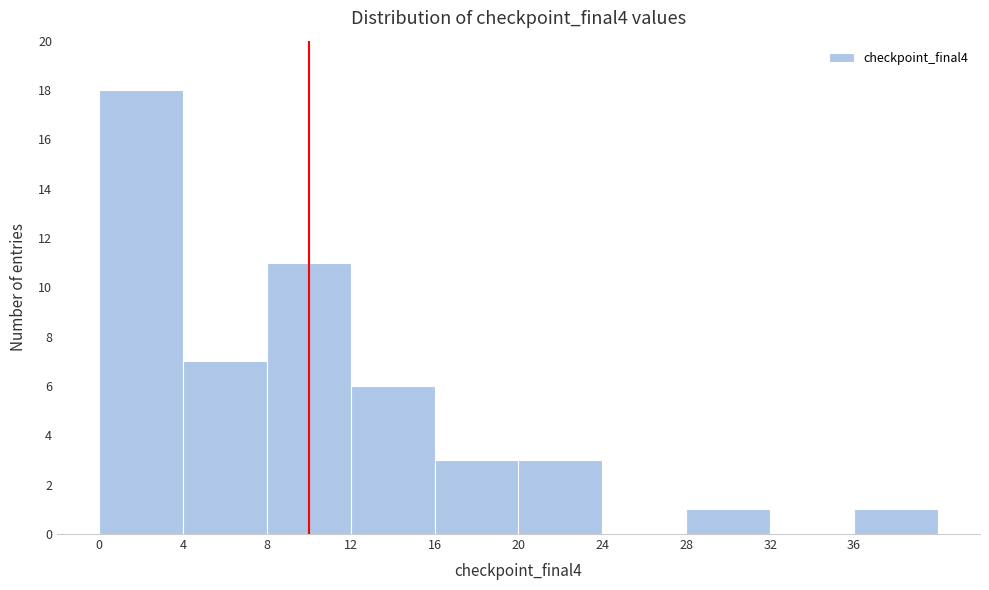

Reading left to right, list every bar in this chart as the range it spans on the x-axis followed by its height. The values are not printed on the chart, so give them approximately, as read against the axis.

0 to 4: 18
4 to 8: 7
8 to 12: 11
12 to 16: 6
16 to 20: 3
20 to 24: 3
24 to 28: 0
28 to 32: 1
32 to 36: 0
36 to 40: 1